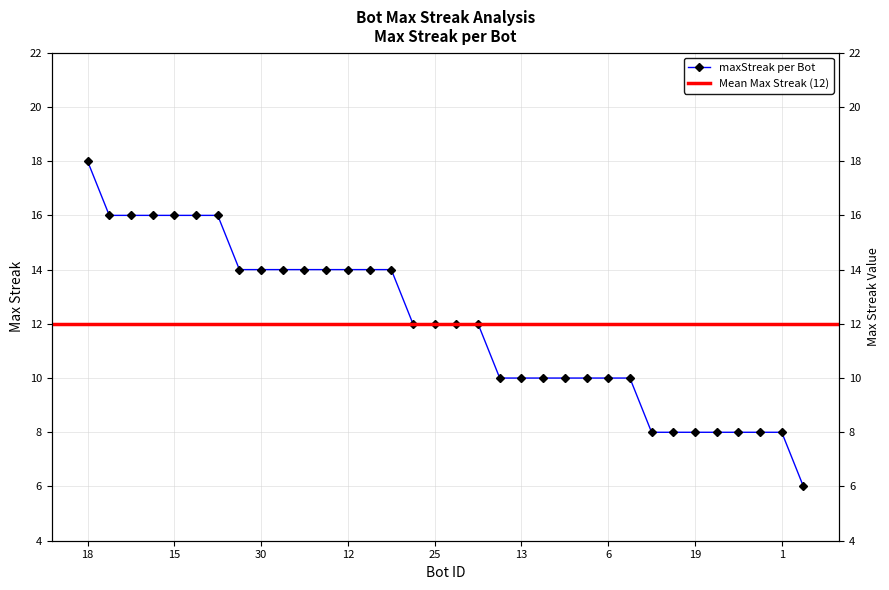

True or false: there are more than 0 points higher than both neighbors.

False